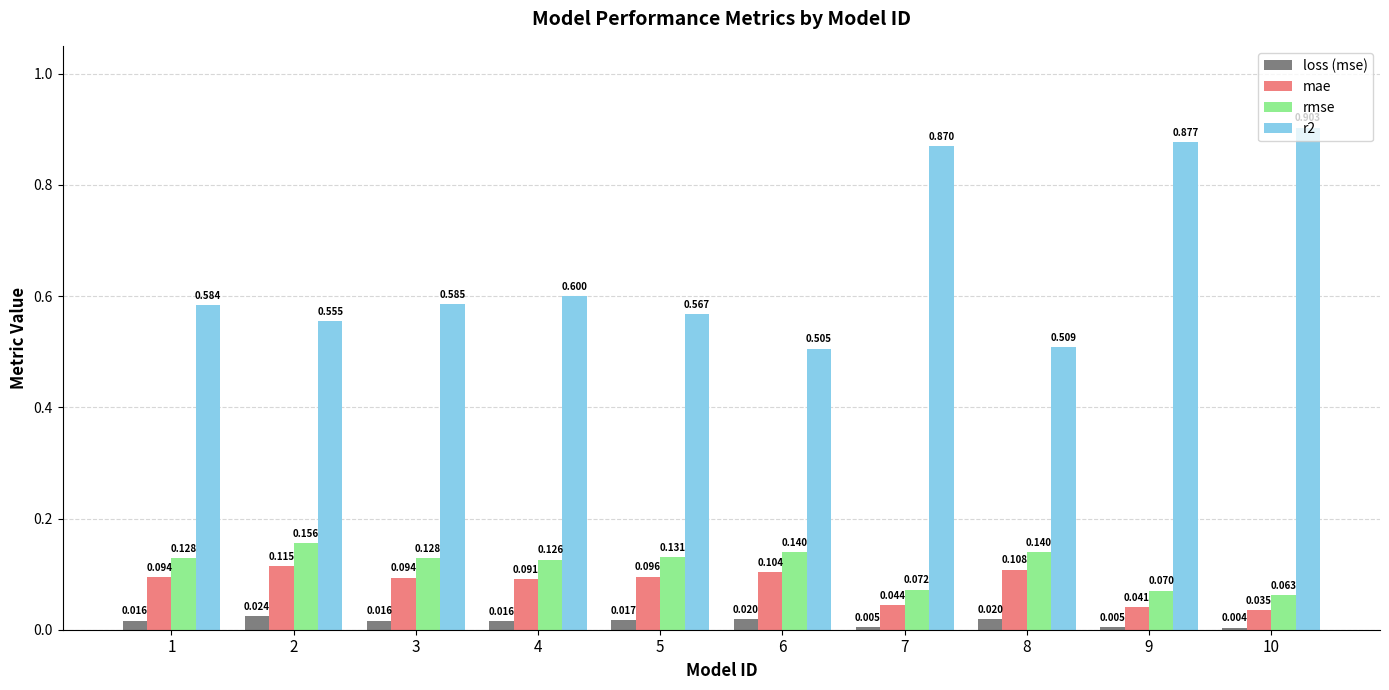

At which label does loss (mse) reach its peak?

2